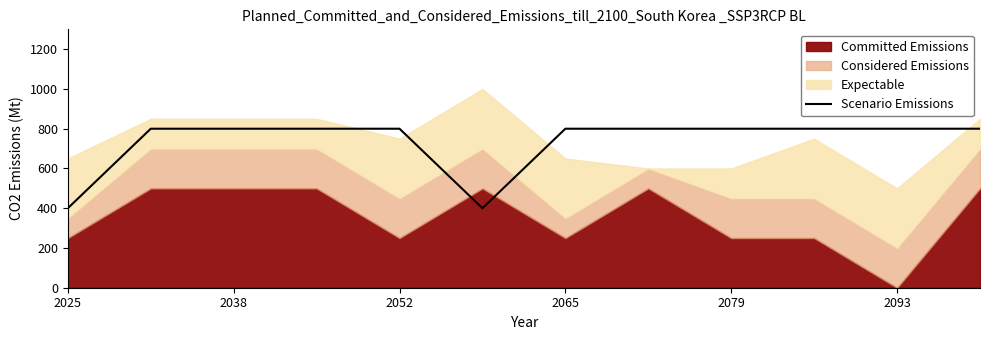

What is the difference between the maximum and minimum values?

400